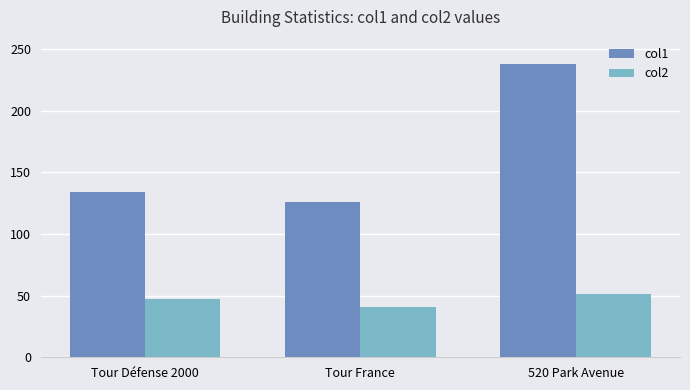

What is the lowest value of the col2 series?

41